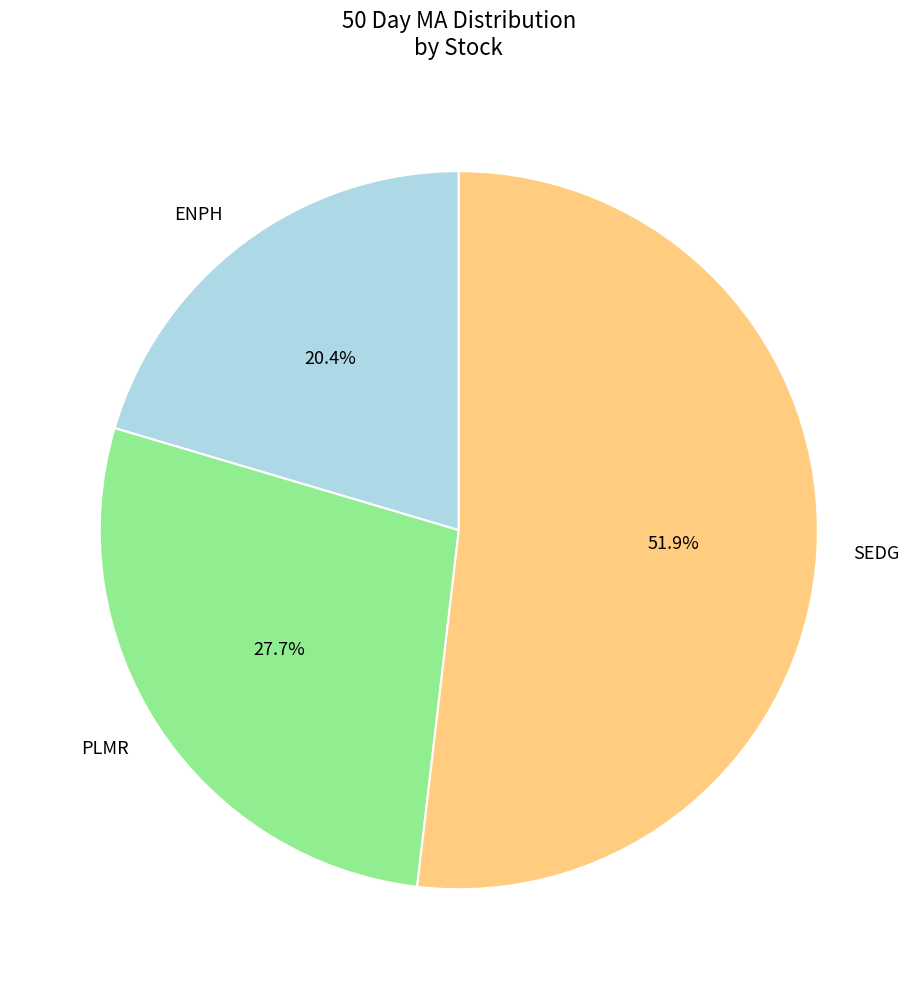

What percentage is the PLMR slice, to the nearest percent?

28%